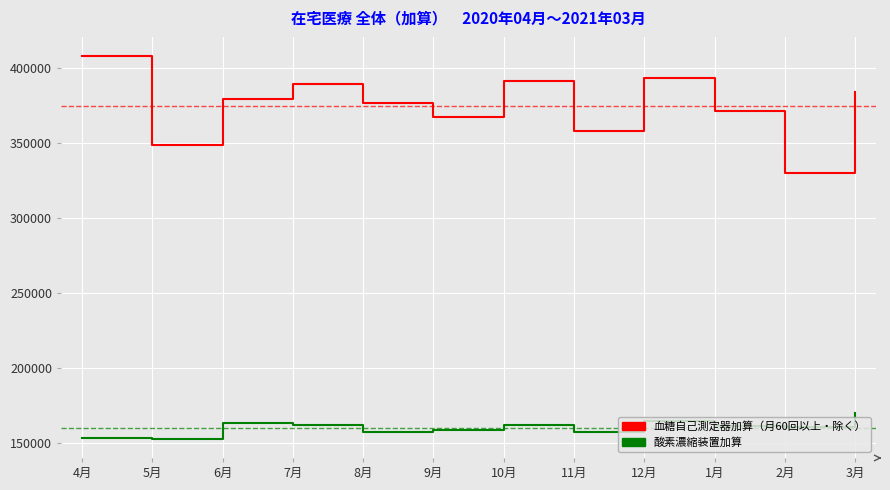

What is the difference between the highest and lowest values at 5月?

195648